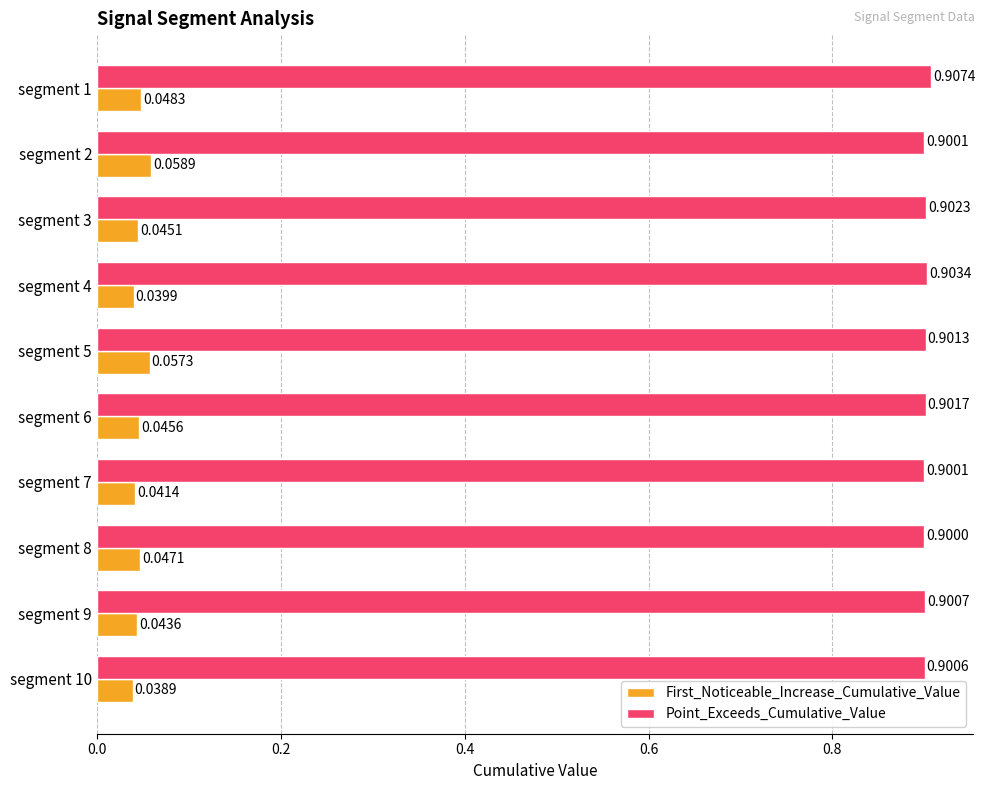

At which category is the sum across all series the highest?

segment 2